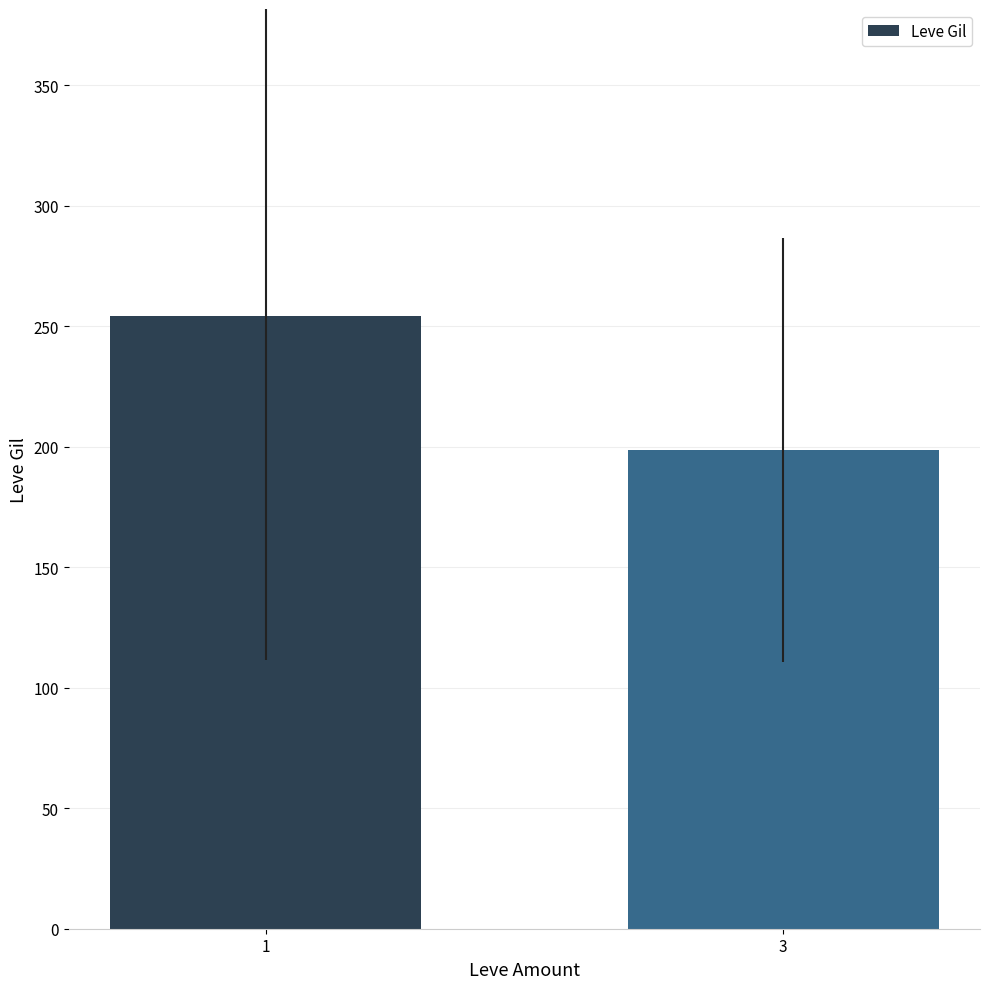

What is the average value?

226.6